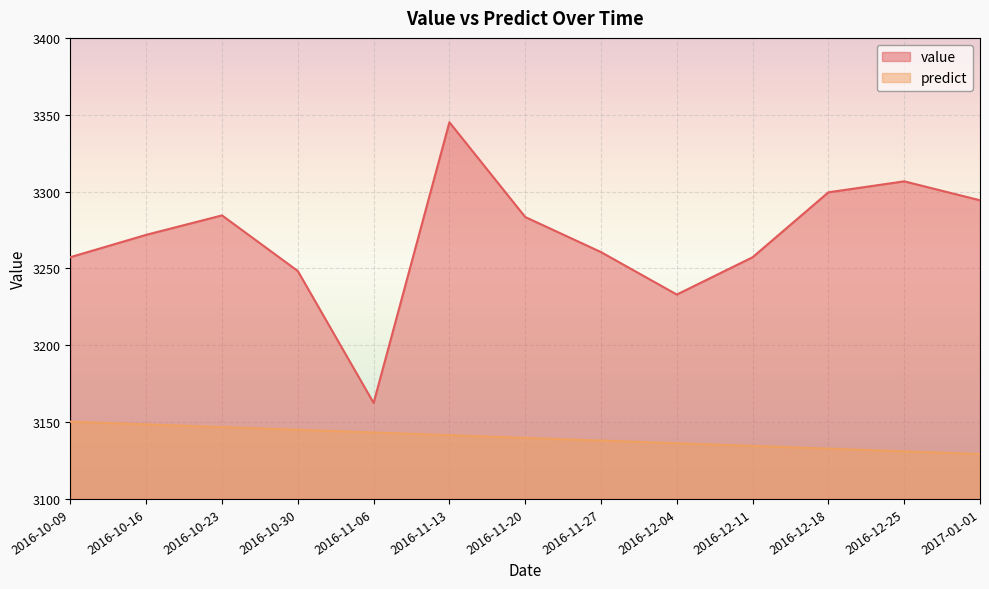

Between 2016-11-06 and 2016-10-16, which is larger?

2016-10-16